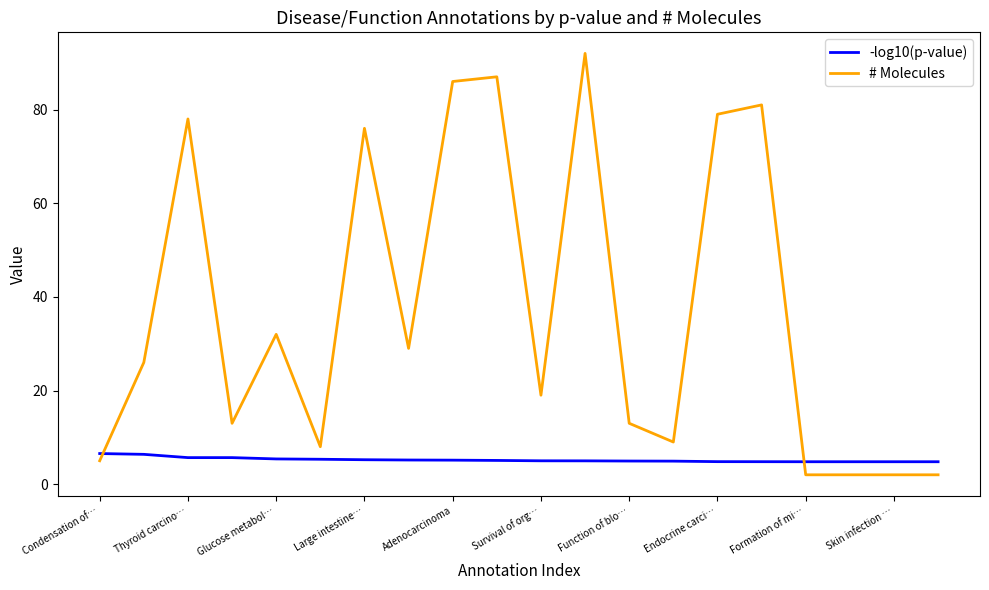

Which series has the widest spread of values?

# Molecules